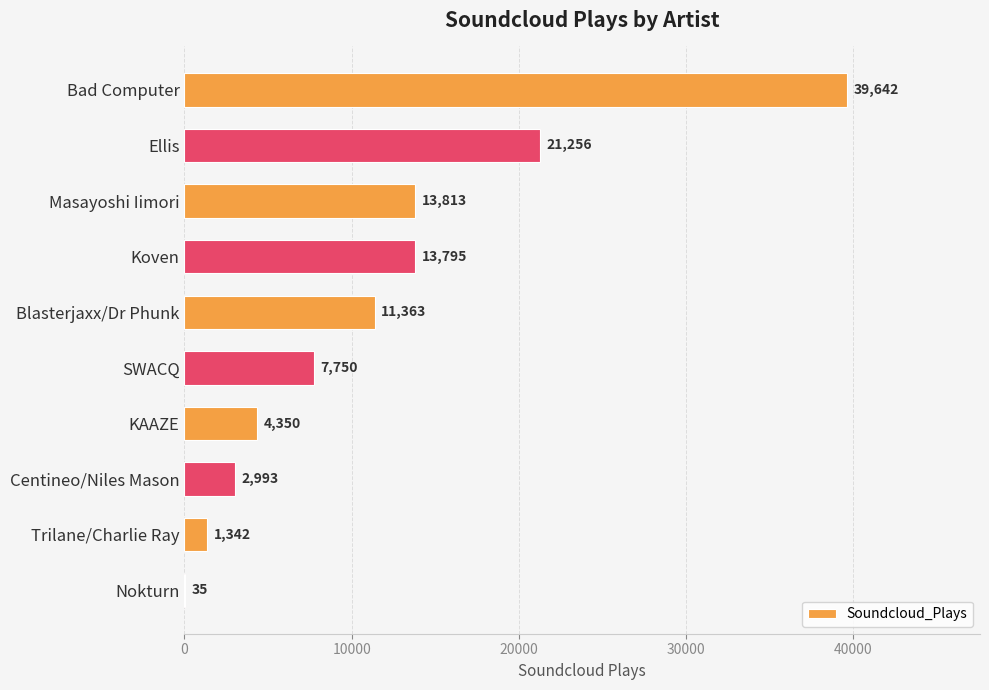

Reading top to bottom, what are all the values shown in this chart?

Bad Computer=39642	Ellis=21256	Masayoshi Iimori=13813	Koven=13795	Blasterjaxx/Dr Phunk=11363	SWACQ=7750	KAAZE=4350	Centineo/Niles Mason=2993	Trilane/Charlie Ray=1342	Nokturn=35